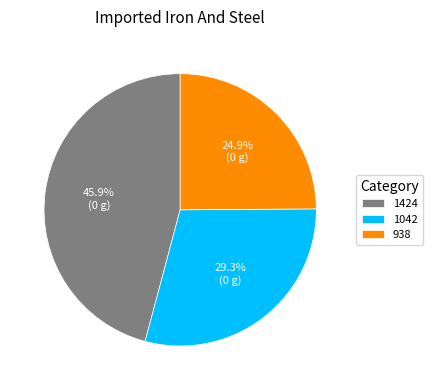

Approximately how many times larger is the value at 938 compared to 1424?

0.5